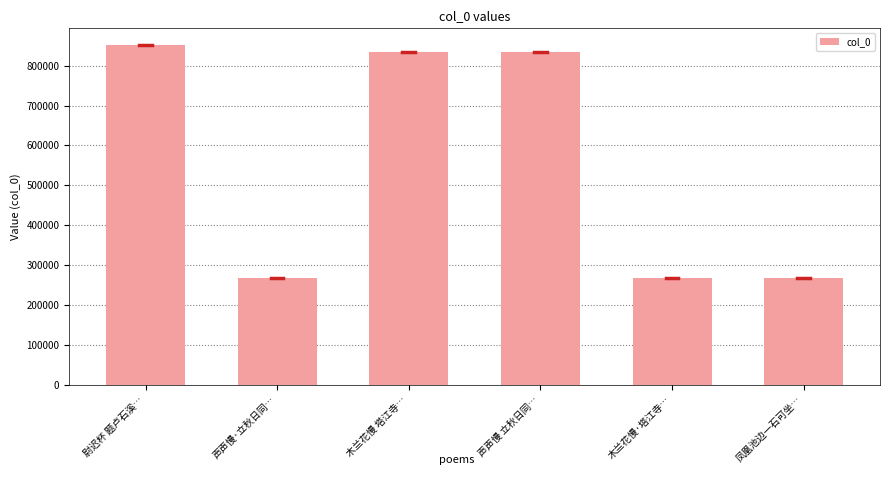

True or false: the data shows 428091 at 声声慢·立秋日同….

False